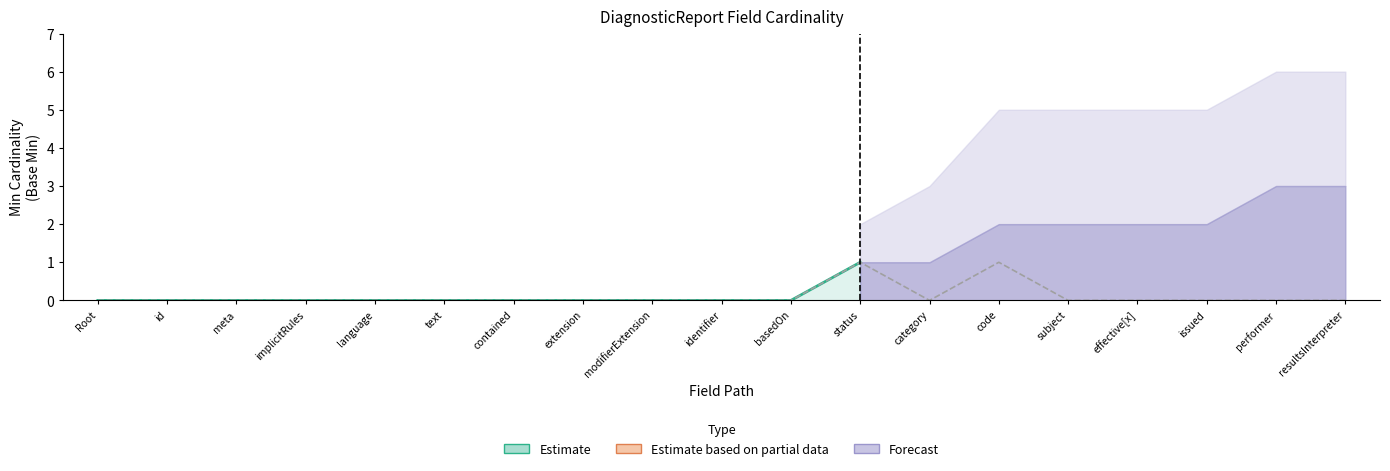

Is it true that the value at Root is -1?

False